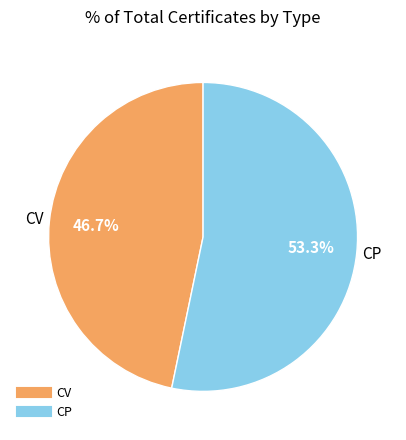

To the nearest percent, what is the difference between the largest and smallest slice percentages?

7%